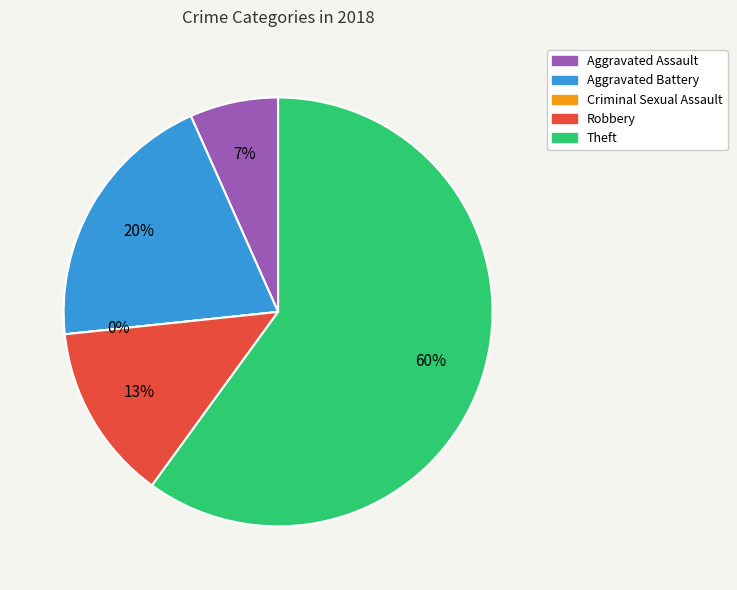

To the nearest percent, what percentage of the pie is Robbery?

13%